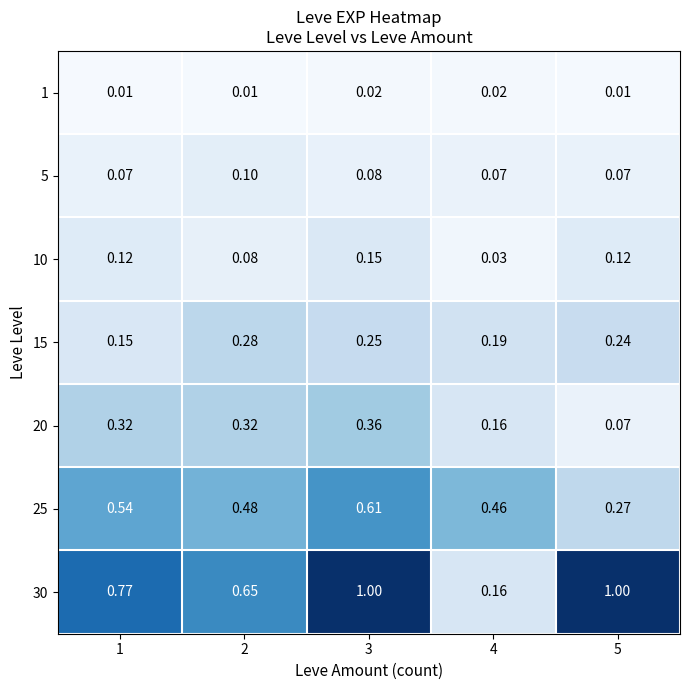

Between 1 and 4, which series saw the biggest shift?

30